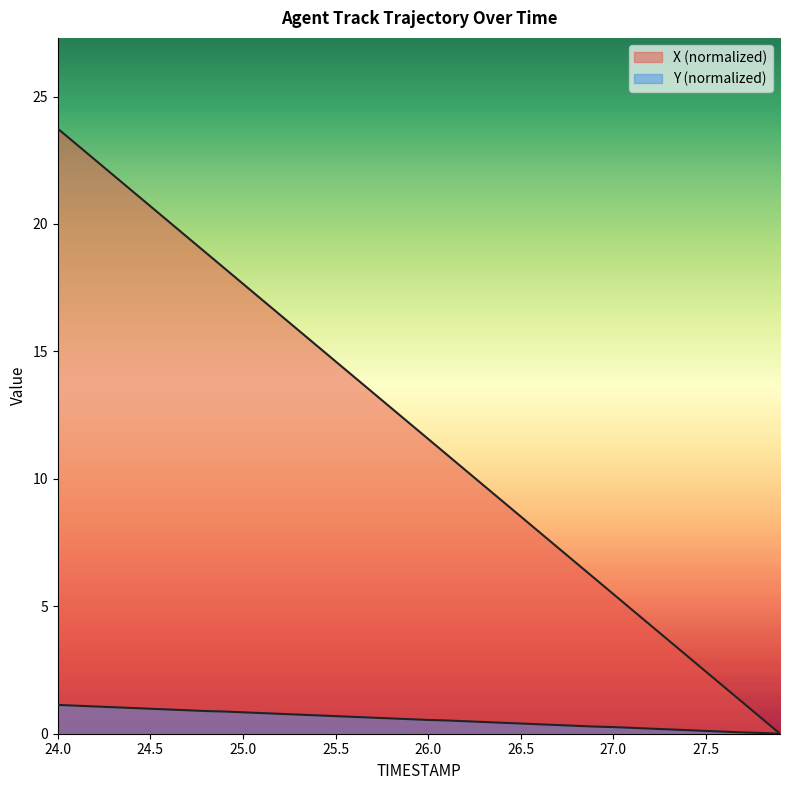

What is the value of the Y point at the 23rd from the left?

0.5